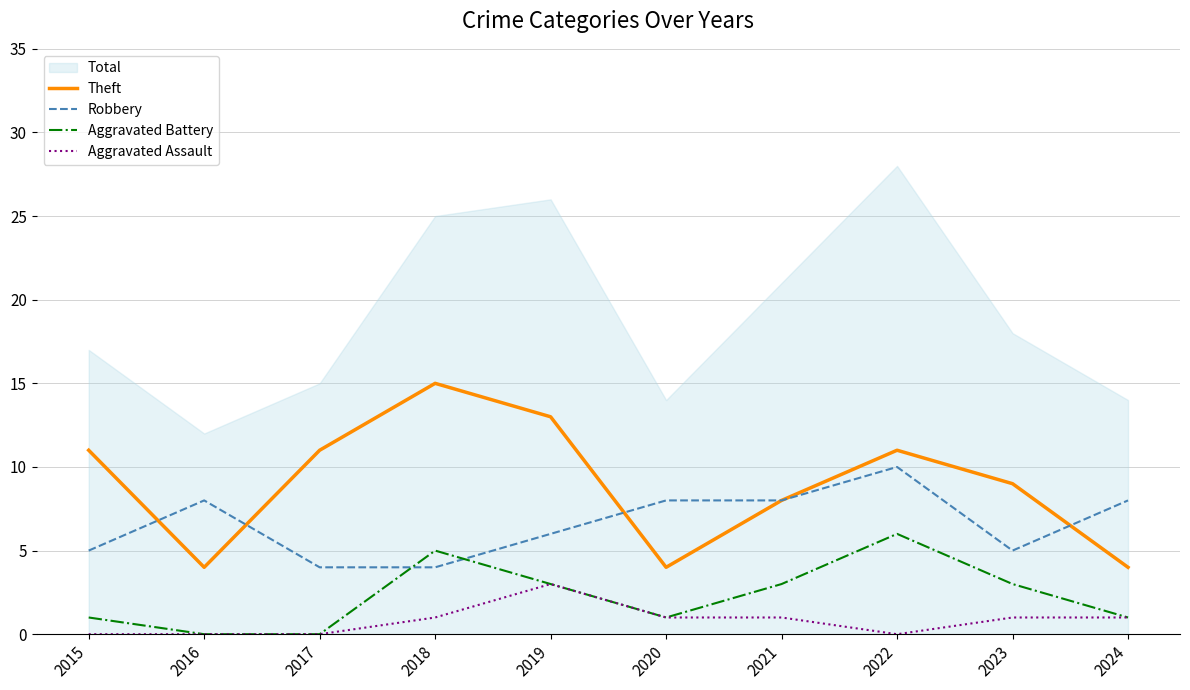

Is it true that Aggravated Battery equals 5 at 2018?

True